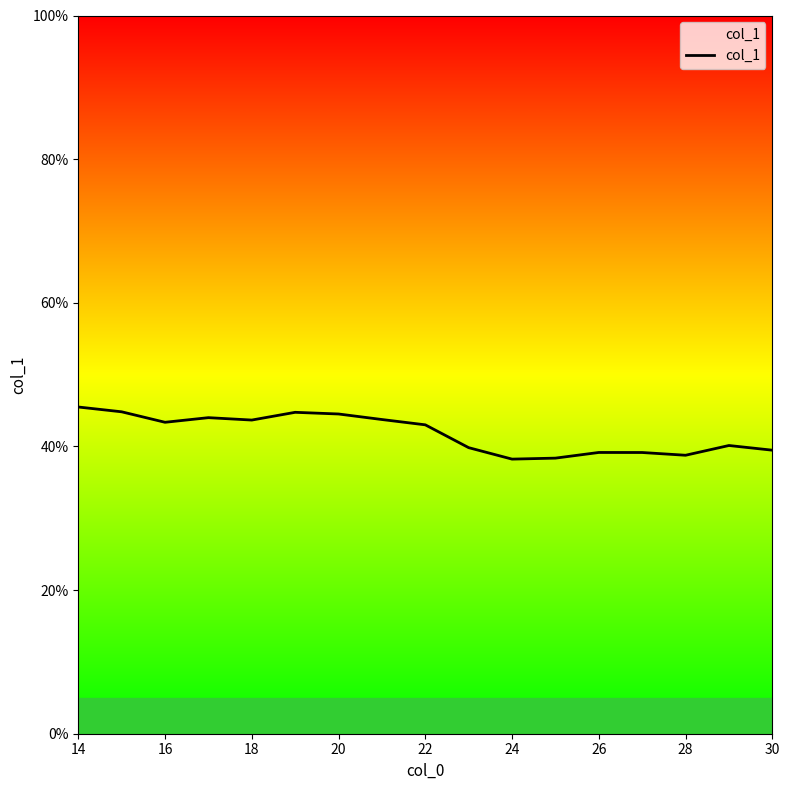

What is the smallest value displayed?

0.4